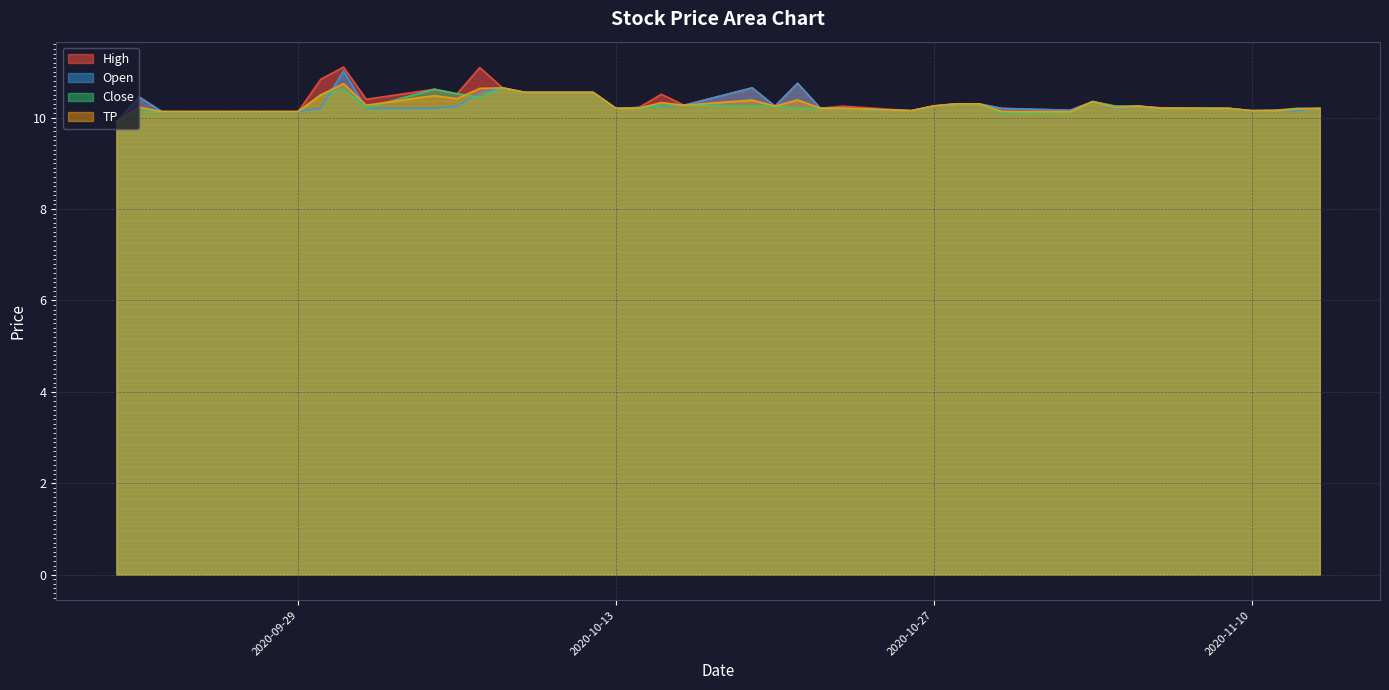

How many Close values are between 10 and 11?

39